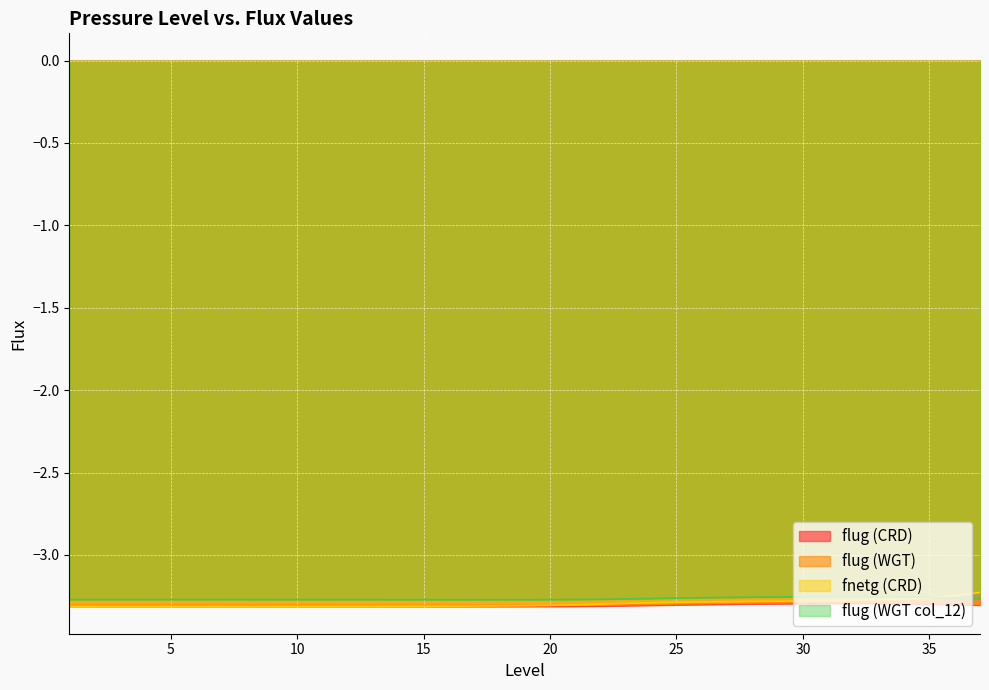

List the labels in order of flug (WGT) value, smallest first.

18, 17, 19, 16, 15, 14, 13, 20, 12, 11, 10, 9, 8, 7, 6, 5, 4, 3, 2, 1, 21, 22, 23, 37, 24, 25, 36, 26, 27, 35, 28, 29, 34, 30, 31, 33, 32